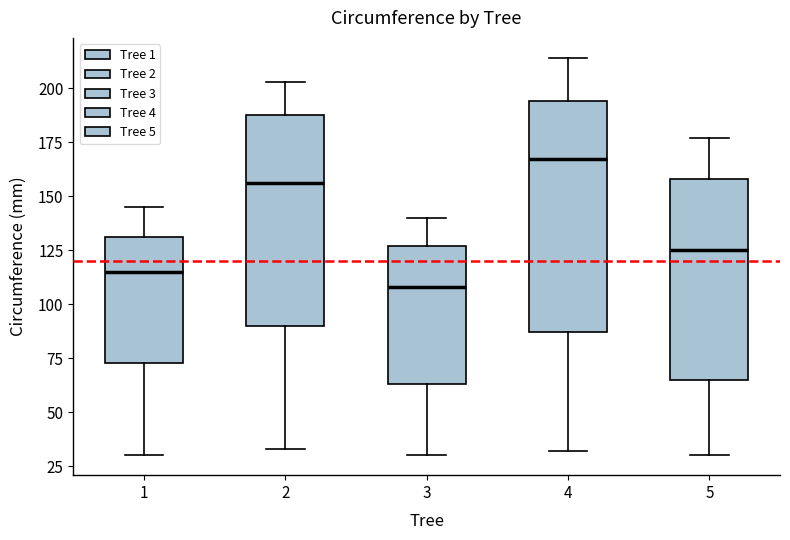

Which box's median line is the highest?

4